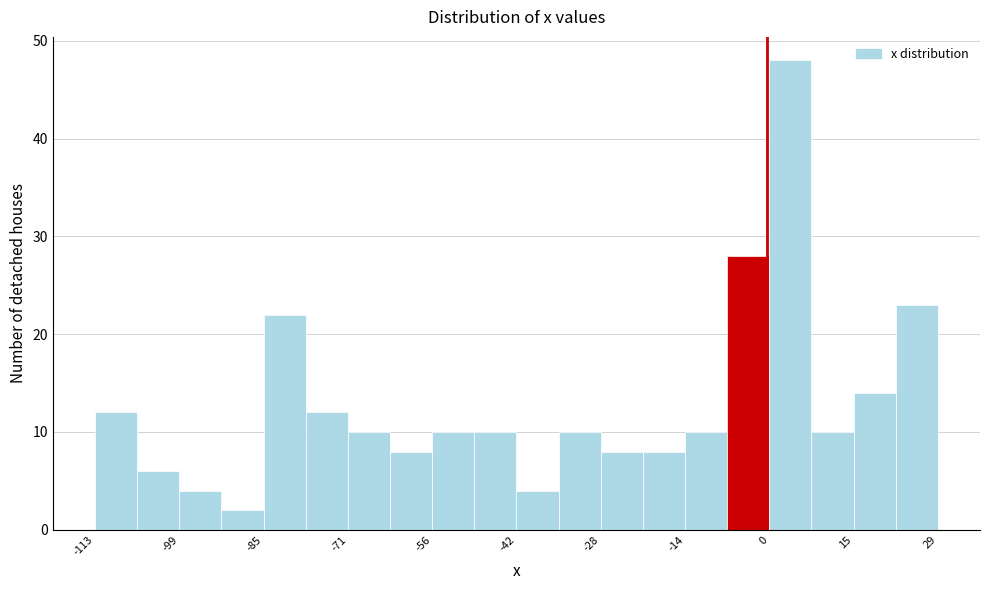

Read against the x-axis, roughly where is the centre of the tallest bar?

4